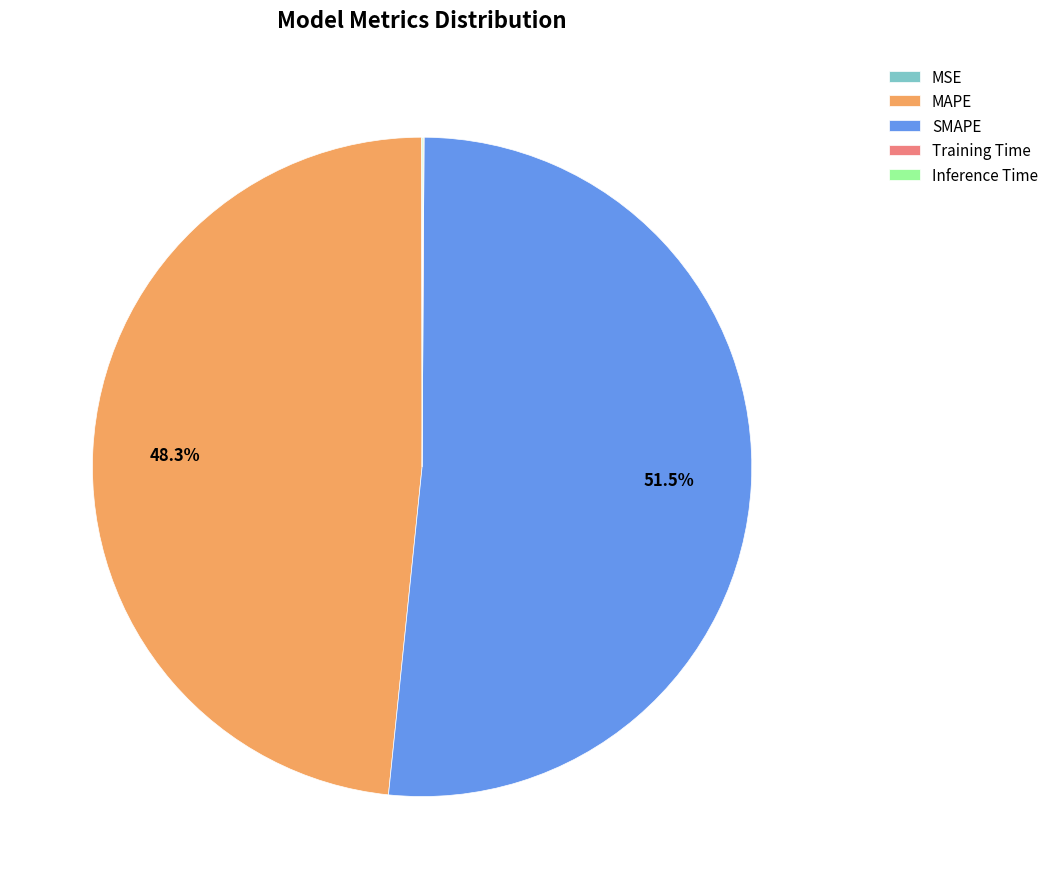

Is there any slice that represents more than half of the pie?

Yes